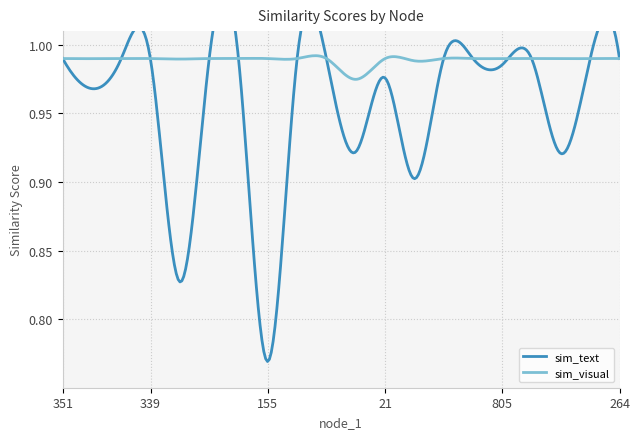

Between which two adjacent categories do sim_visual and sim_text first intersect?

351 and 896